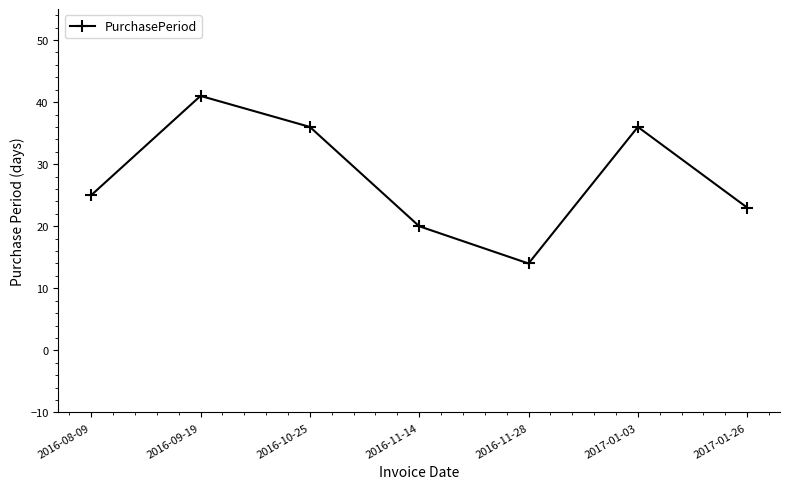

The chart shows a value of 26 at 2016-11-14. True or false?

False